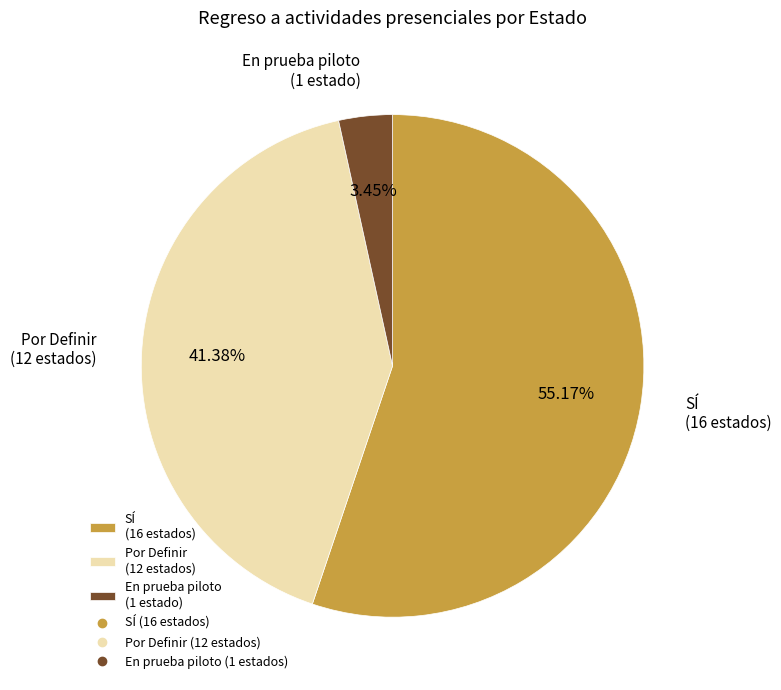

What is the majority slice?

SÍ (16 estados)